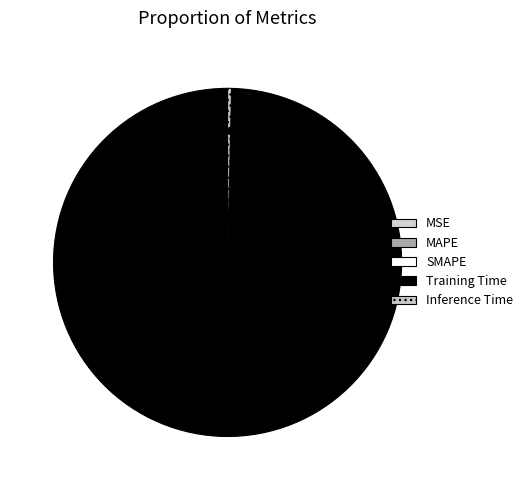

Is it true that Training Time is 100% of the pie?

True